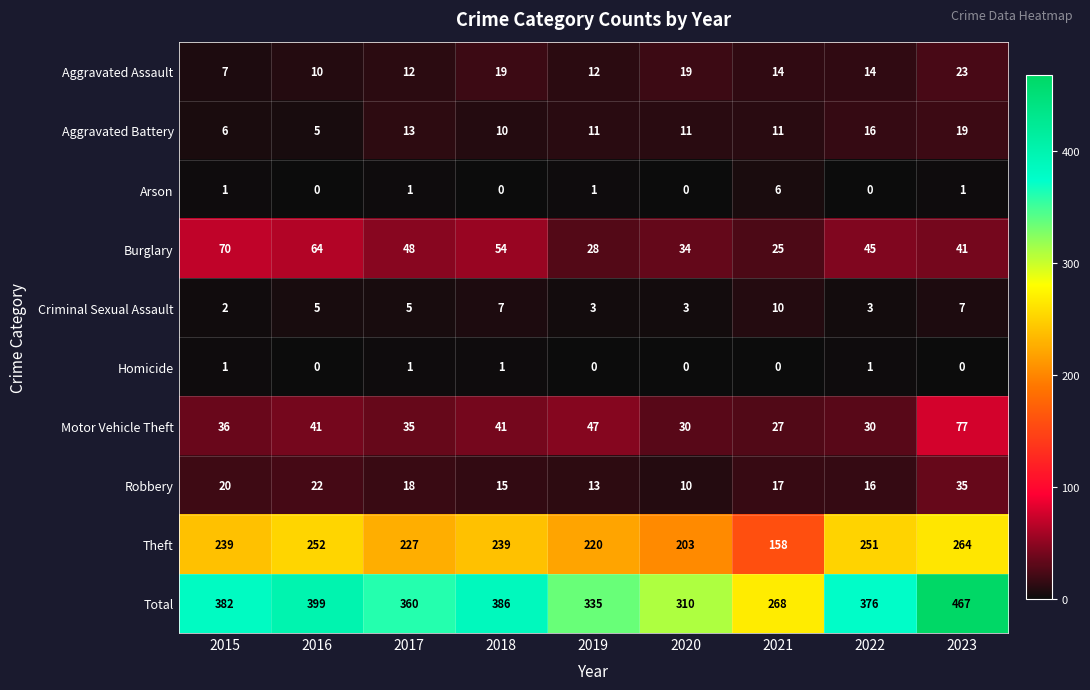

Rank the series by their maximum value, from lowest to highest.

Homicide, Arson, Criminal Sexual Assault, Aggravated Battery, Aggravated Assault, Robbery, Burglary, Motor Vehicle Theft, Theft, Total